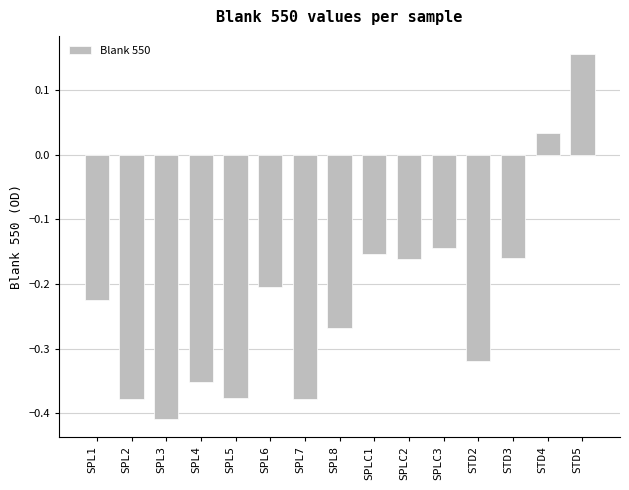

Where does the data first go above 0?

STD4